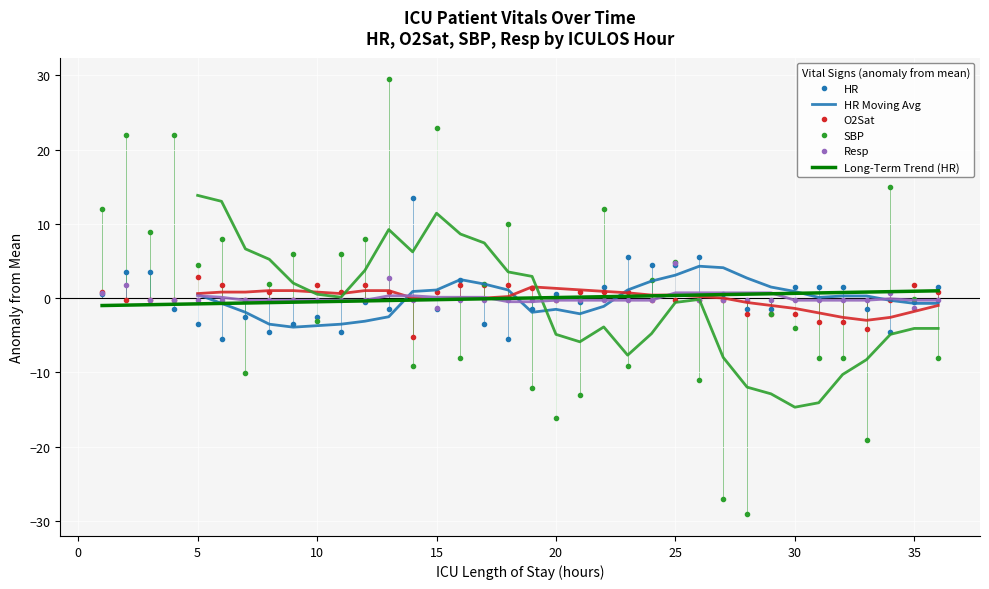

How many intersections are there between O2Sat and SBP?

17